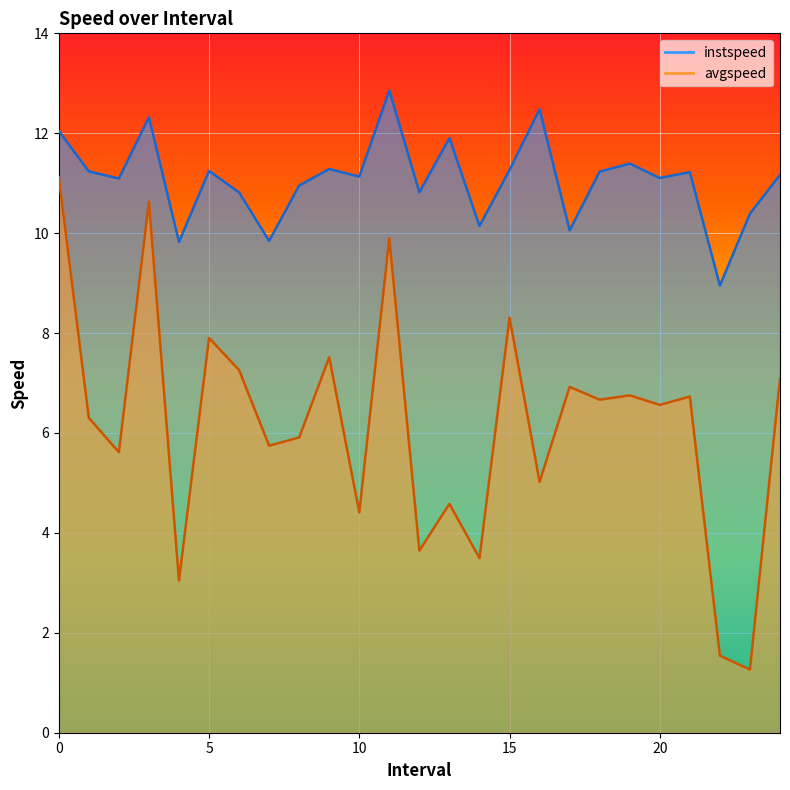

What are all the series names shown in the legend?

instspeed, avgspeed